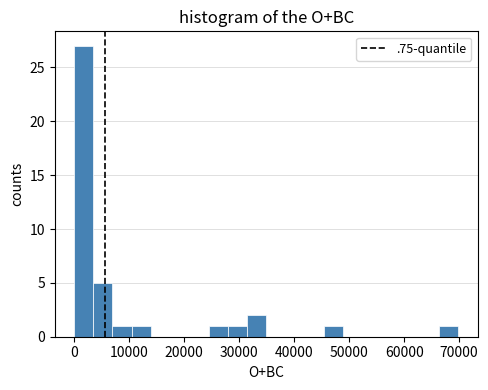

Read against the x-axis, roughly where is the centre of the tallest bar?

2000